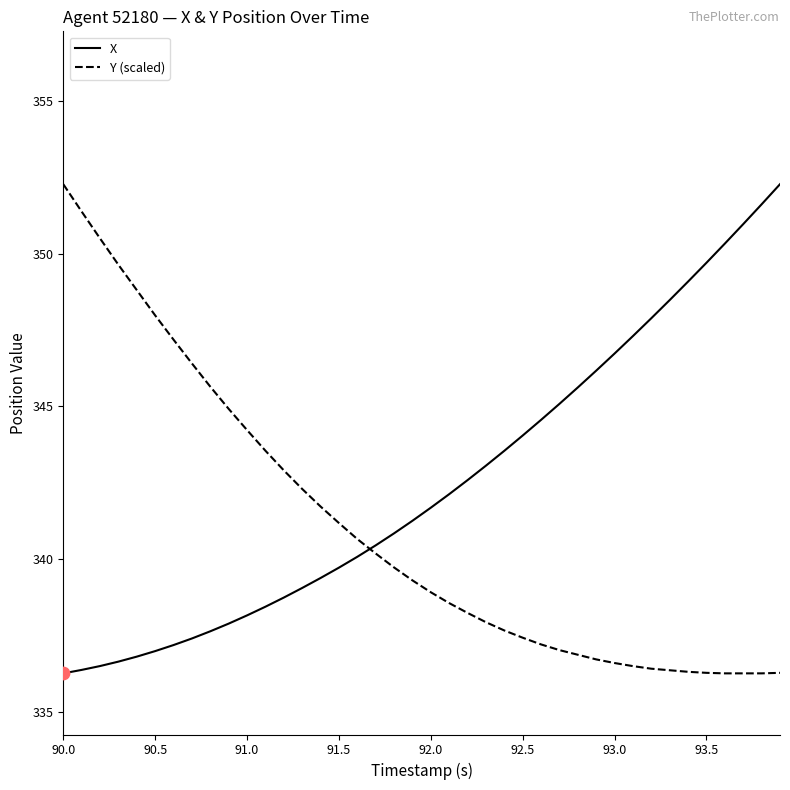

Which series has the largest total across all categories?

X